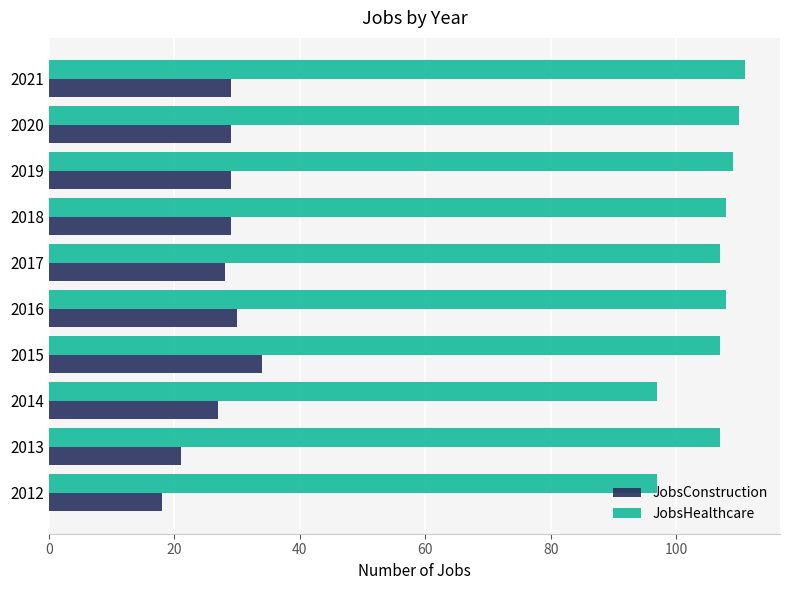

What is the difference between the JobsConstruction values at 2016 and 2015?

4